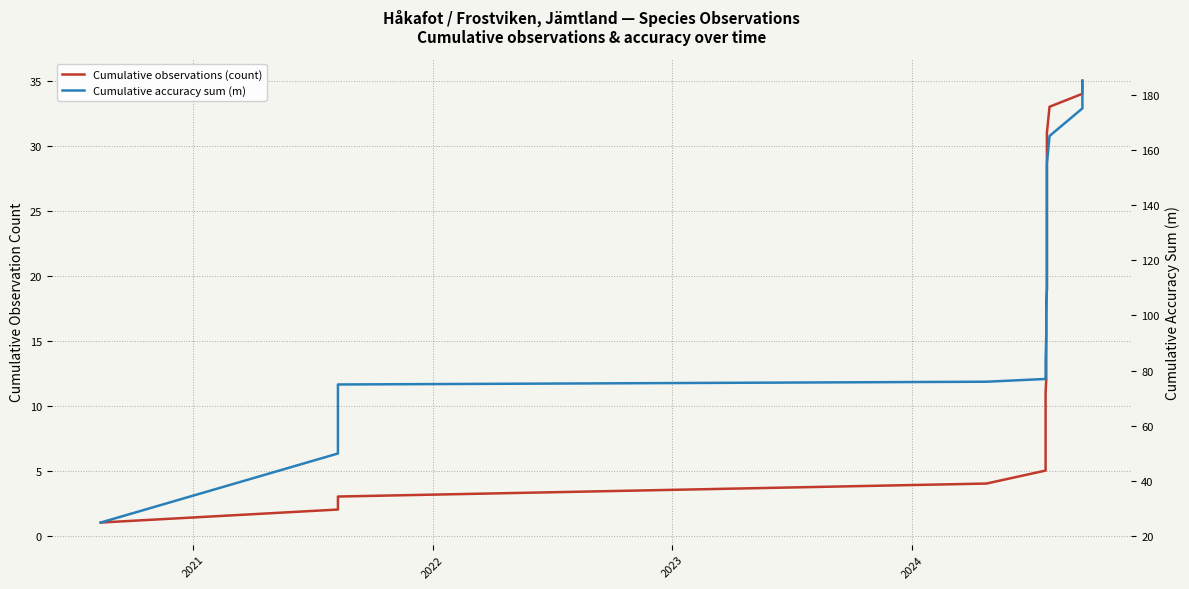

True or false: Cumulative accuracy sum (m) and Cumulative observations (count) intersect in this chart.

False